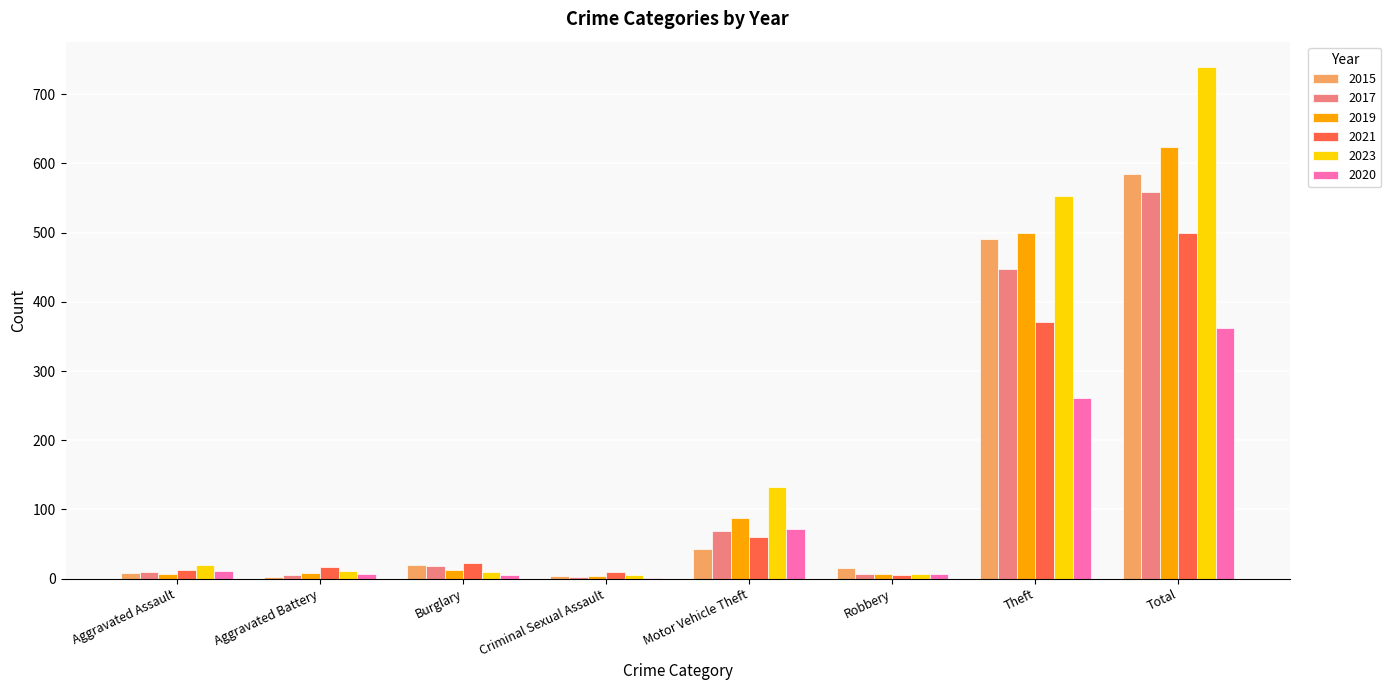

What is the difference between the 2017 values at Aggravated Assault and Motor Vehicle Theft?

59